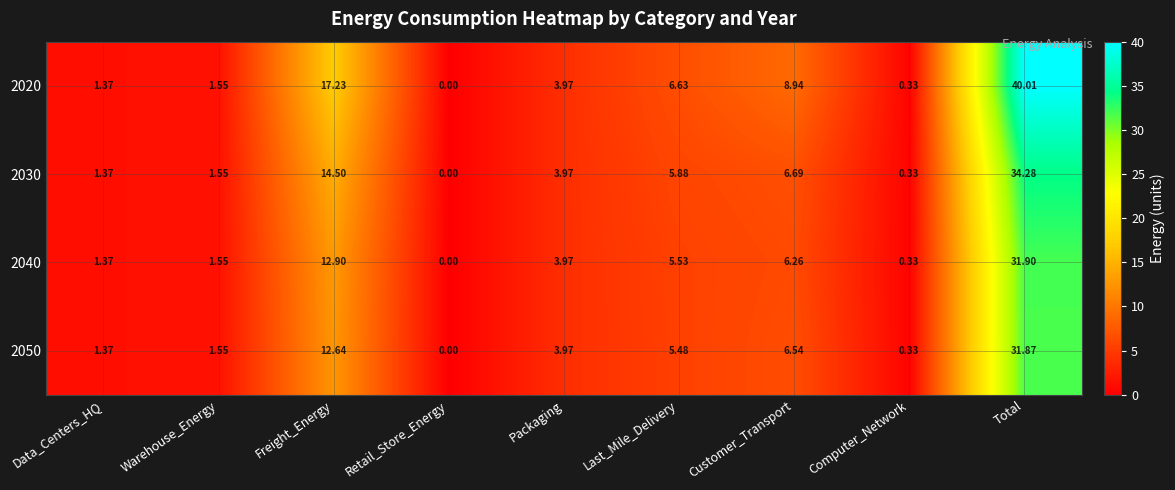

At which category is the sum across all series the highest?

Total